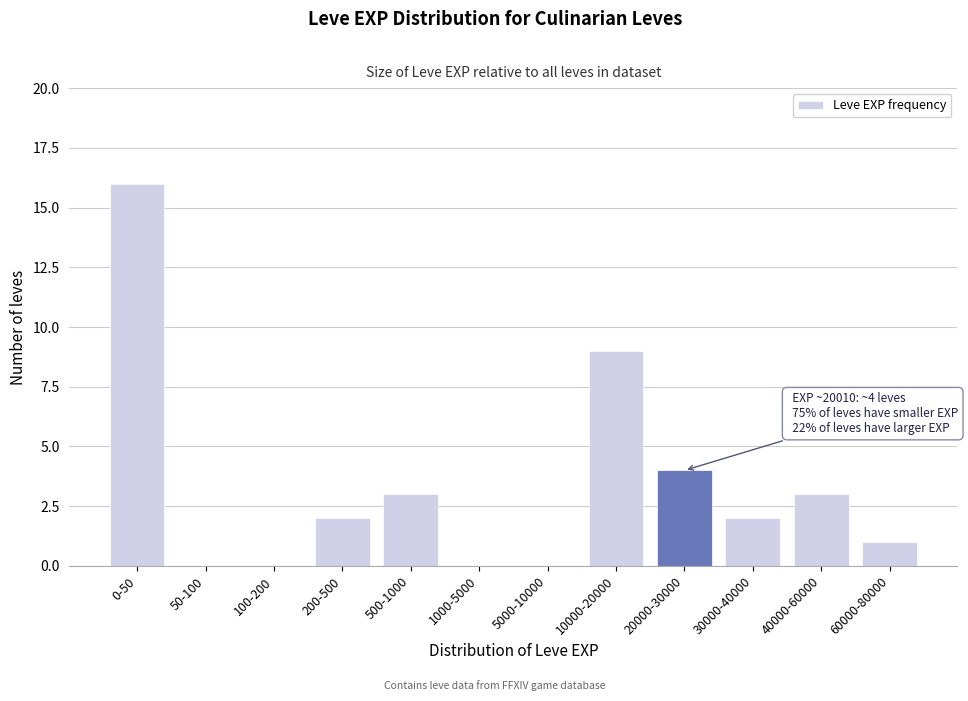

Reading left to right, transcribe all the data shown in this chart.

0-50=16	50-100=0	100-200=0	200-500=2	500-1000=3	1000-5000=0	5000-10000=0	10000-20000=9	20000-30000=4	30000-40000=2	40000-60000=3	60000-80000=1